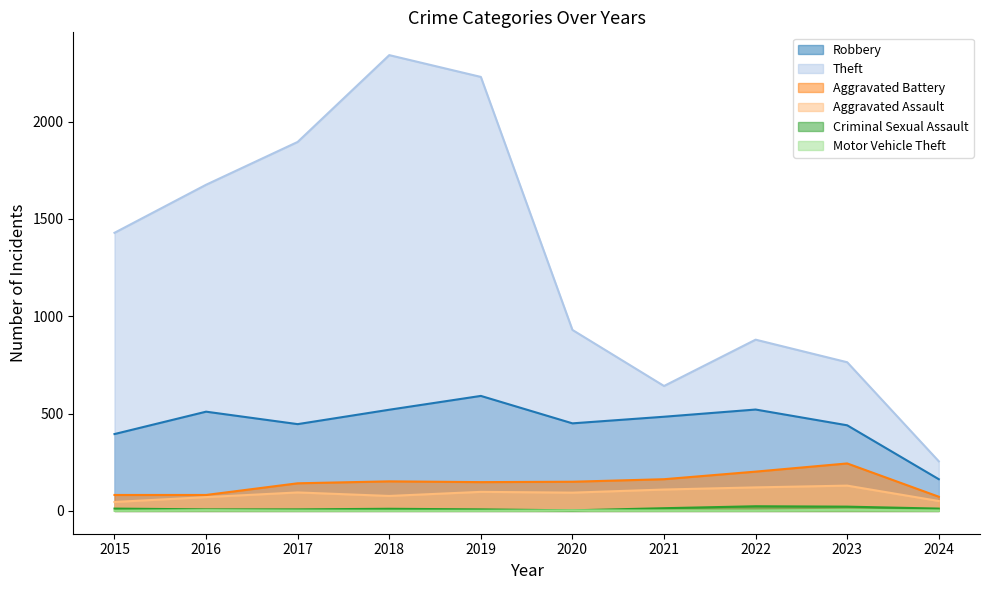

What is the difference between the maximum and minimum values in the Motor Vehicle Theft series?

5